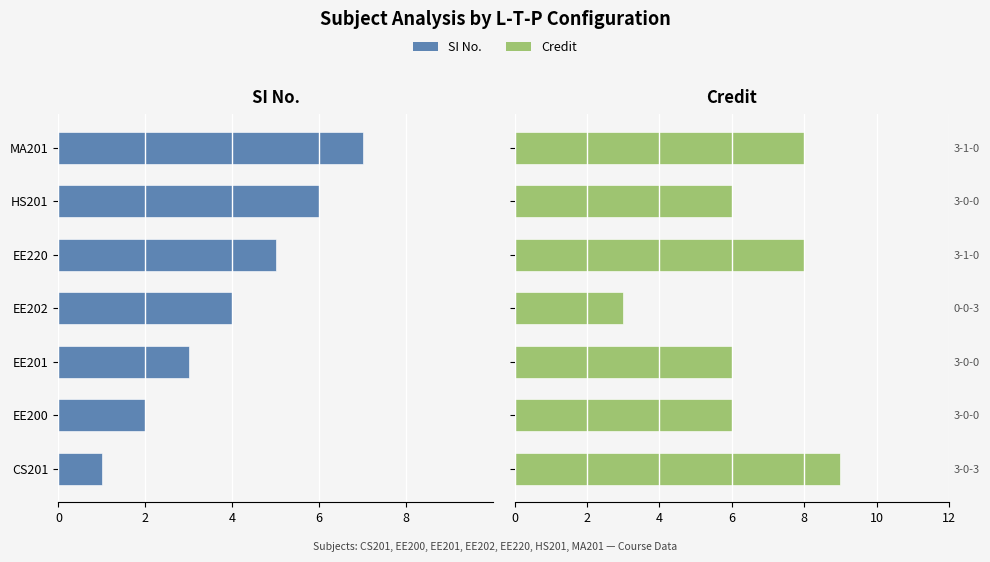

Count the number of data series in this chart.

2